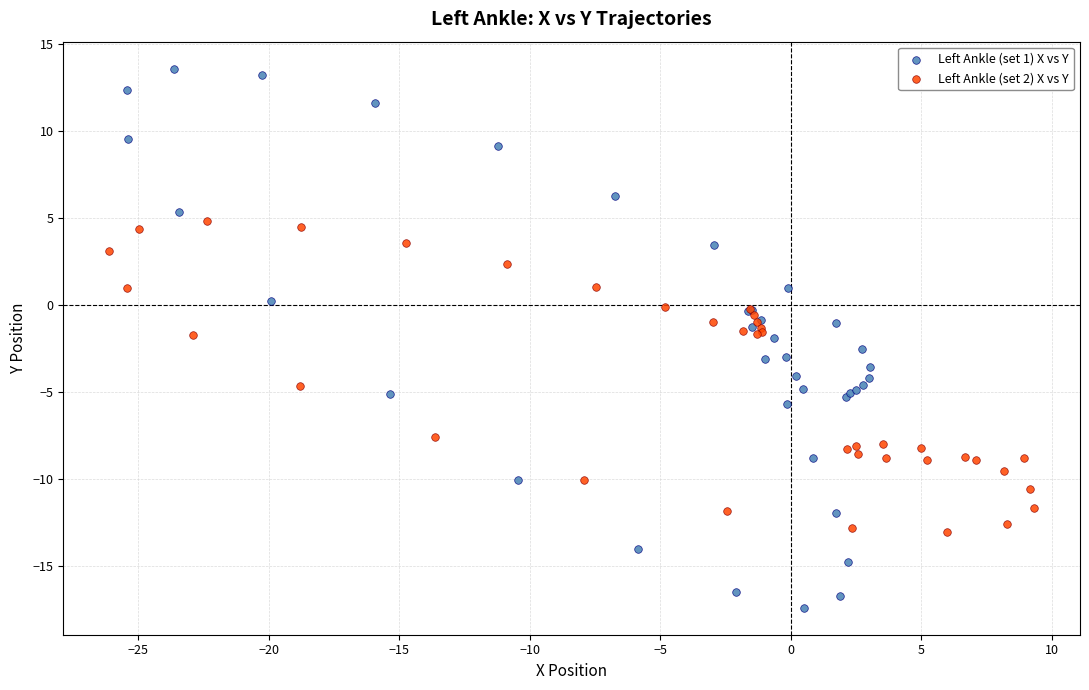

What are all the series names shown in the legend?

Left Ankle (set 1) X vs Y, Left Ankle (set 2) X vs Y